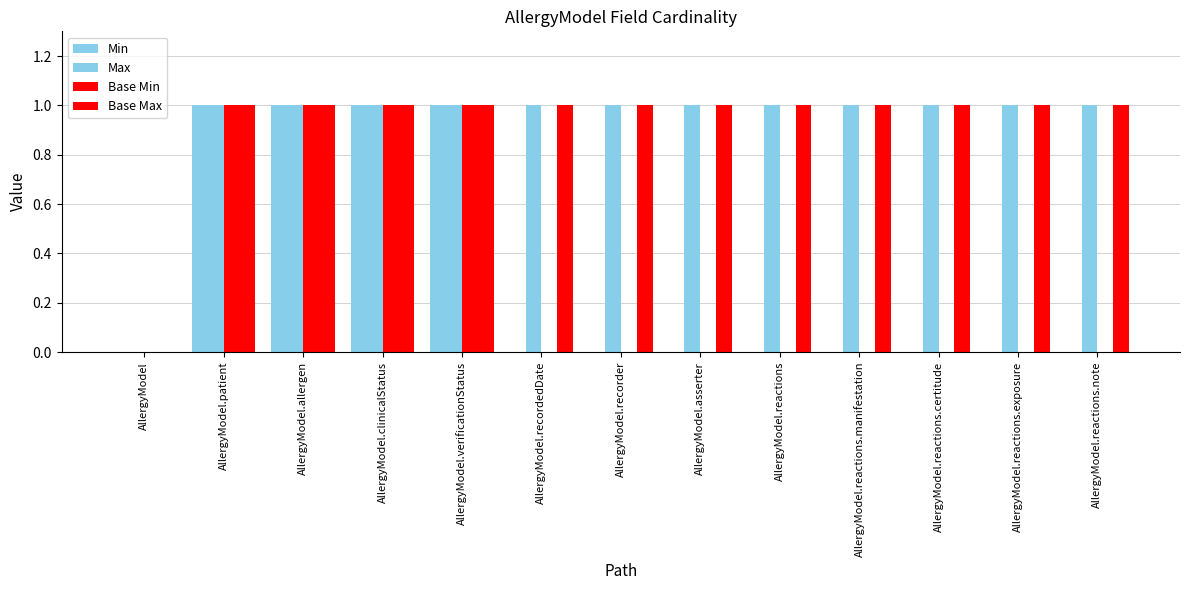

Reading left to right, list all the values displayed in this chart.

Min: AllergyModel=0	AllergyModel.patient=1	AllergyModel.allergen=1	AllergyModel.clinicalStatus=1	AllergyModel.verificationStatus=1	AllergyModel.recordedDate=0	AllergyModel.recorder=0	AllergyModel.asserter=0	AllergyModel.reactions=0	AllergyModel.reactions.manifestation=0	AllergyModel.reactions.certitude=0	AllergyModel.reactions.exposure=0	AllergyModel.reactions.note=0
Max: AllergyModel=0	AllergyModel.patient=1	AllergyModel.allergen=1	AllergyModel.clinicalStatus=1	AllergyModel.verificationStatus=1	AllergyModel.recordedDate=1	AllergyModel.recorder=1	AllergyModel.asserter=1	AllergyModel.reactions=1	AllergyModel.reactions.manifestation=1	AllergyModel.reactions.certitude=1	AllergyModel.reactions.exposure=1	AllergyModel.reactions.note=1
Base Min: AllergyModel=0	AllergyModel.patient=1	AllergyModel.allergen=1	AllergyModel.clinicalStatus=1	AllergyModel.verificationStatus=1	AllergyModel.recordedDate=0	AllergyModel.recorder=0	AllergyModel.asserter=0	AllergyModel.reactions=0	AllergyModel.reactions.manifestation=0	AllergyModel.reactions.certitude=0	AllergyModel.reactions.exposure=0	AllergyModel.reactions.note=0
Base Max: AllergyModel=0	AllergyModel.patient=1	AllergyModel.allergen=1	AllergyModel.clinicalStatus=1	AllergyModel.verificationStatus=1	AllergyModel.recordedDate=1	AllergyModel.recorder=1	AllergyModel.asserter=1	AllergyModel.reactions=1	AllergyModel.reactions.manifestation=1	AllergyModel.reactions.certitude=1	AllergyModel.reactions.exposure=1	AllergyModel.reactions.note=1